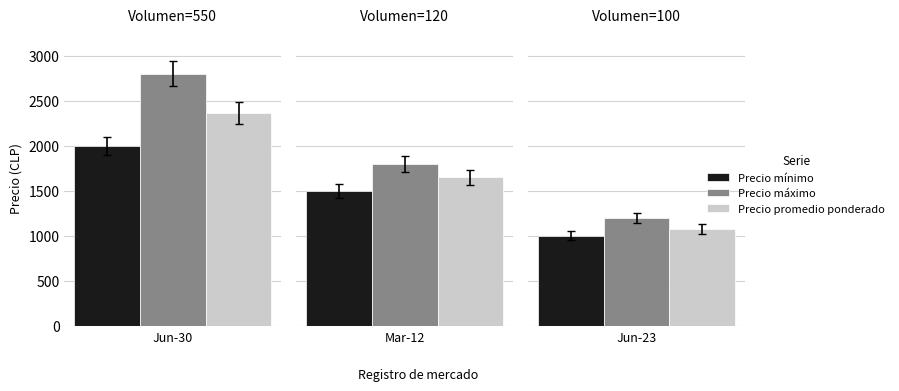

What is the total value across all series at 120?

4950